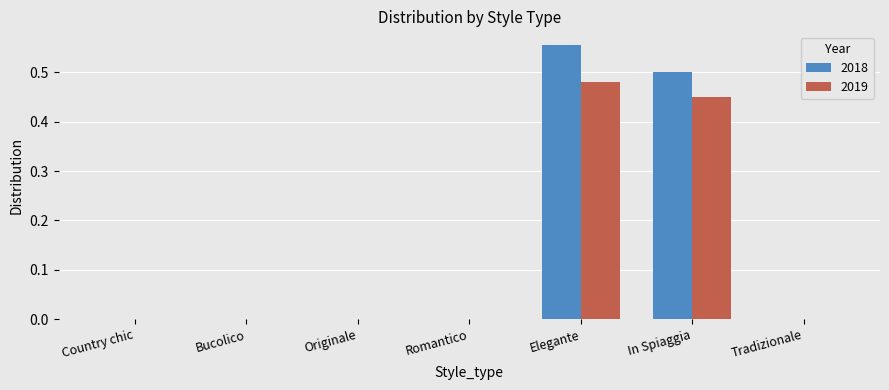

Is it true that 2019 equals 0.5 at In Spiaggia?

True